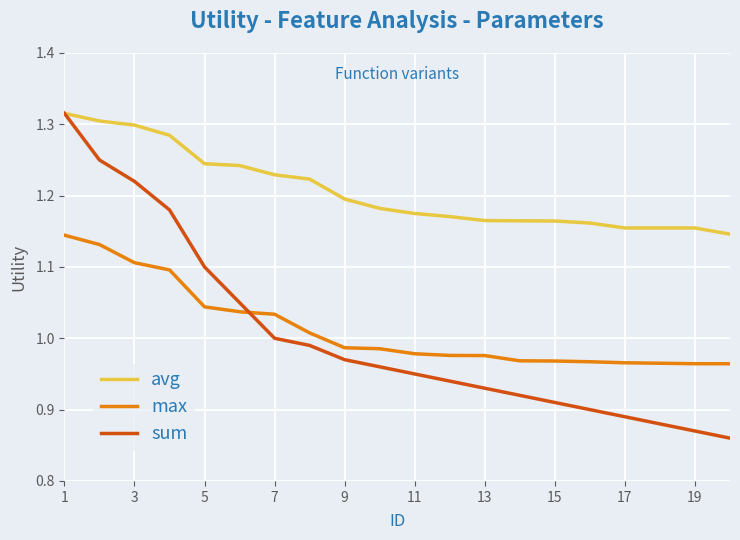

Which series has the widest spread of values?

sum